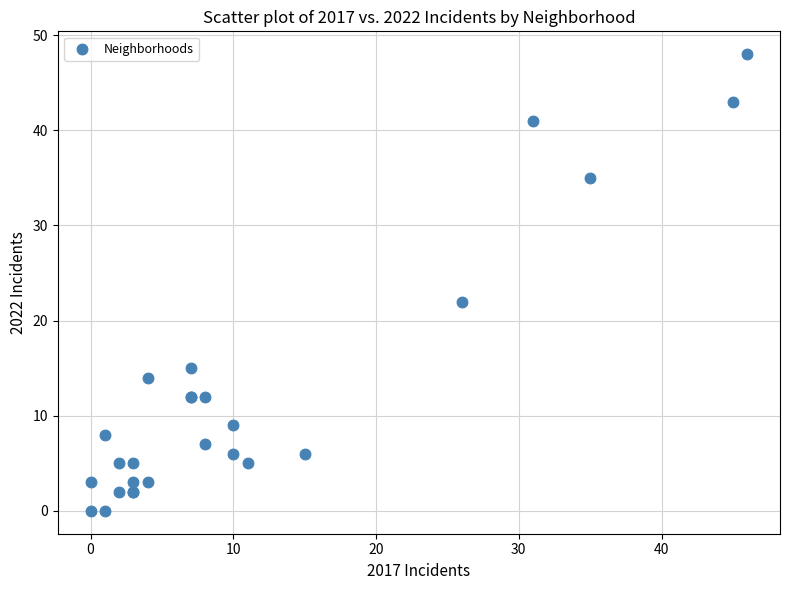

What Y value in the scatter plot is closest to 24?

22